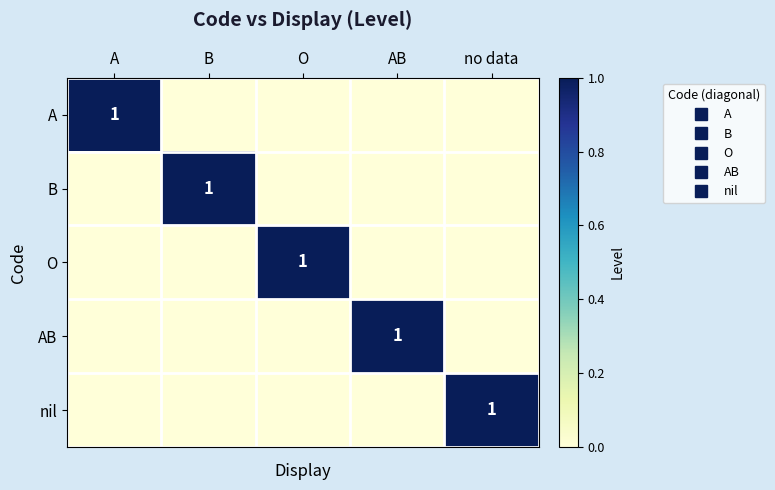

How many data points in O are above 0?

1